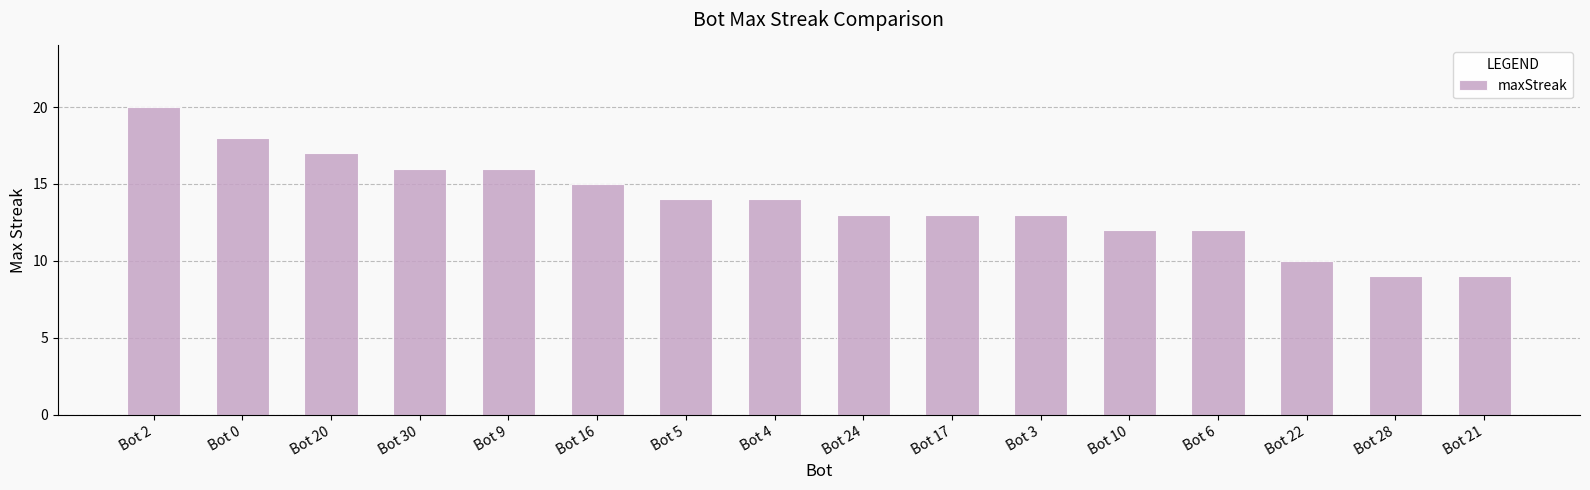

What is the value of the 9th bar from the left?

13